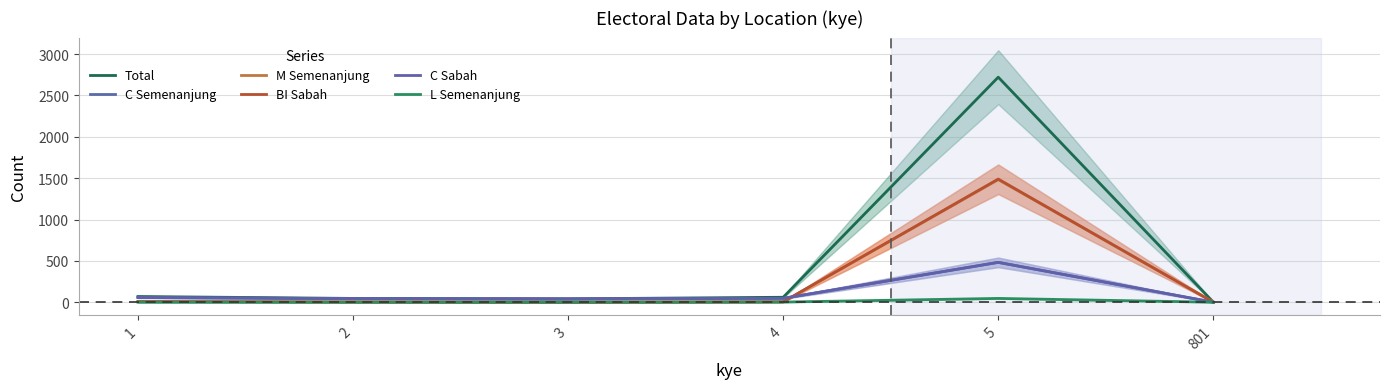

Which category has the highest value in the C Sabah series?

5